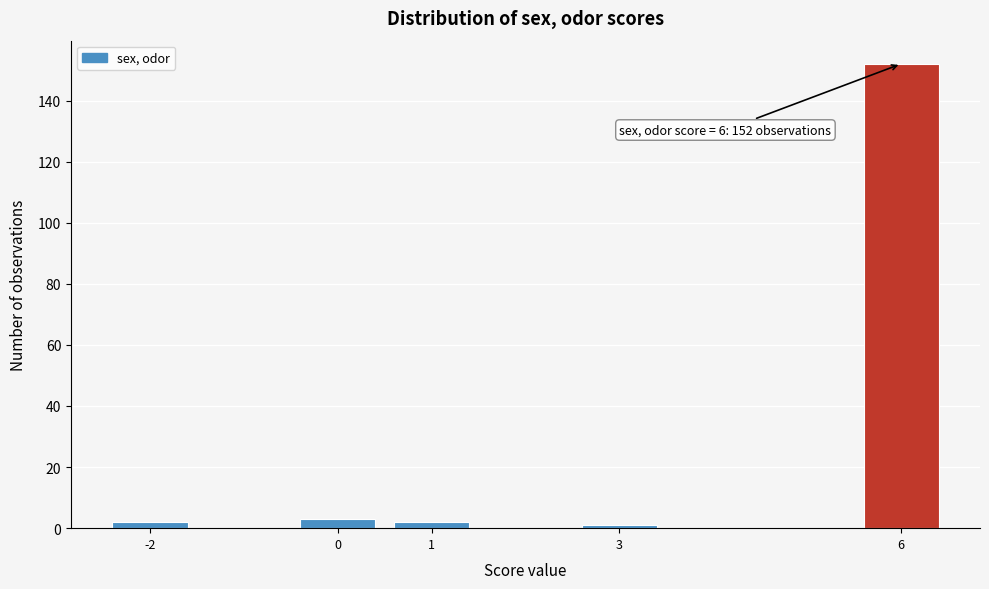

Over which range of the x-axis is the bar tallest?

5.5 to 6.5